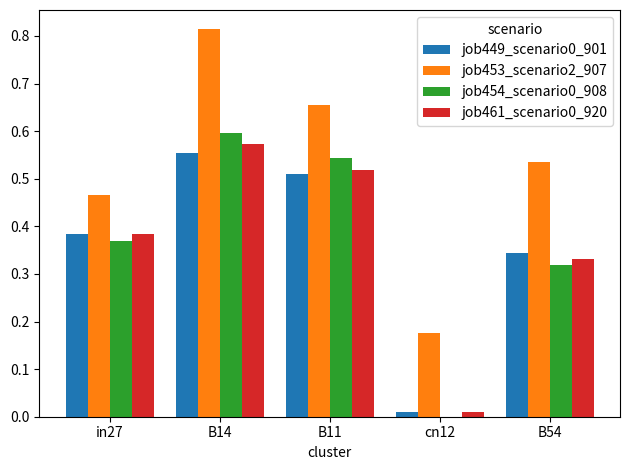

What is the sum of the job461_scenario0_920 values at B14 and B54?

0.9